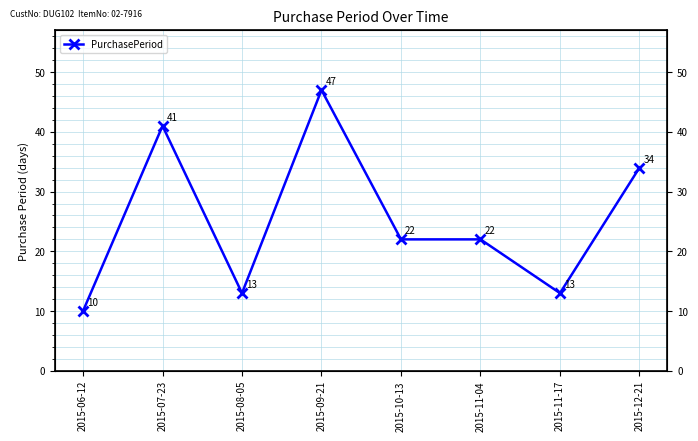

Which category has the highest value across all series?

2015-09-21